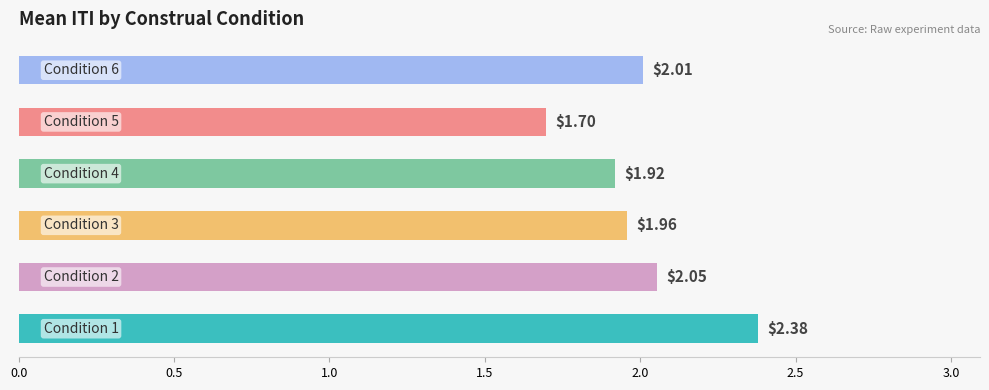

What is the difference between the maximum and minimum values?

0.7